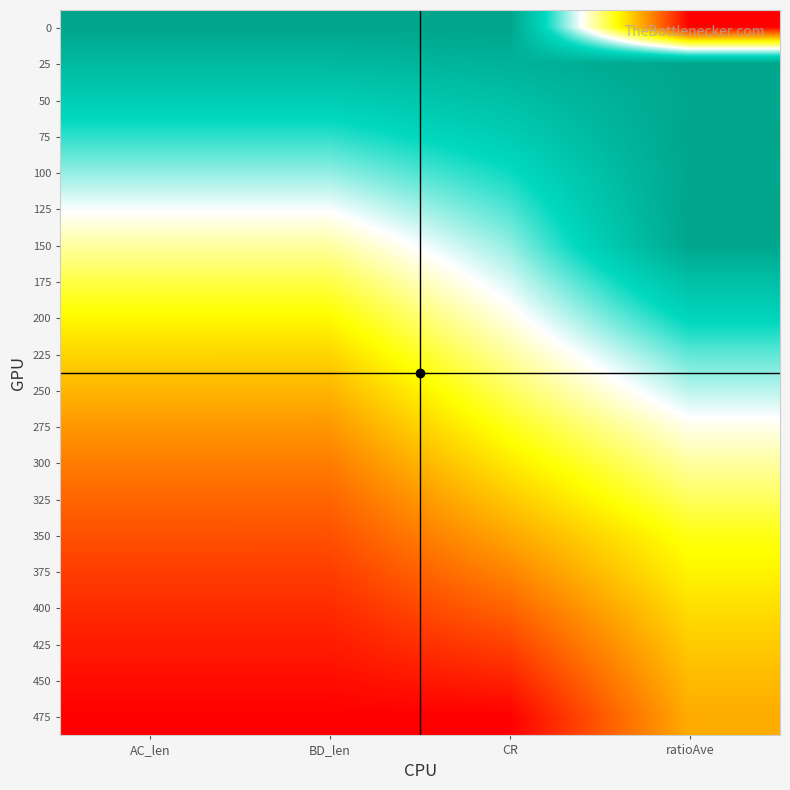

Which has a higher value, BD_len or CR?

BD_len